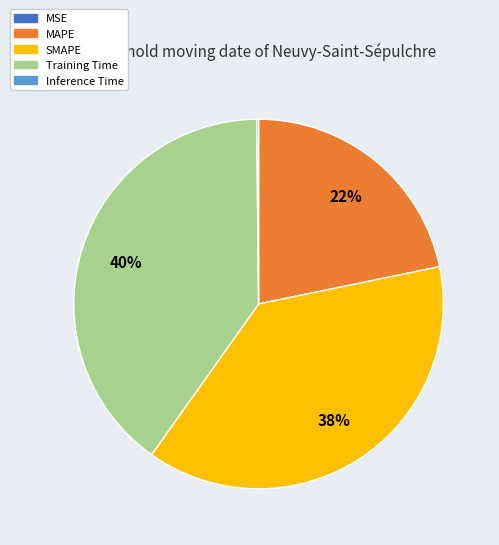

To the nearest percent, what percentage of the pie is SMAPE?

38%